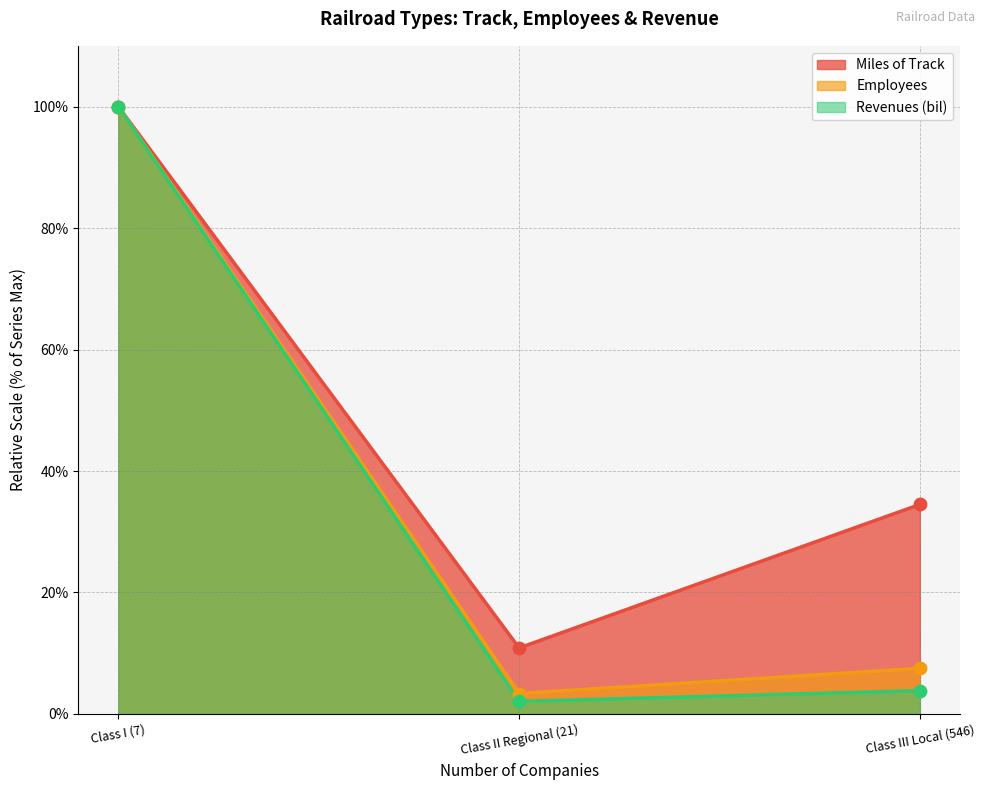

What are all the series names shown in the legend?

Miles of Track, Employees, Revenues (bil)